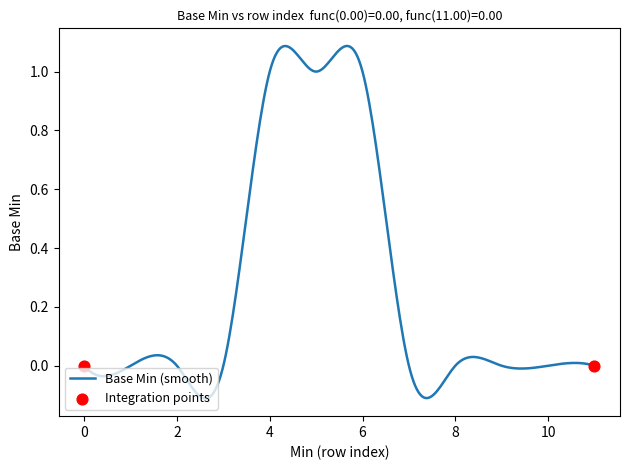

What is the difference between the maximum and minimum values?

1.2